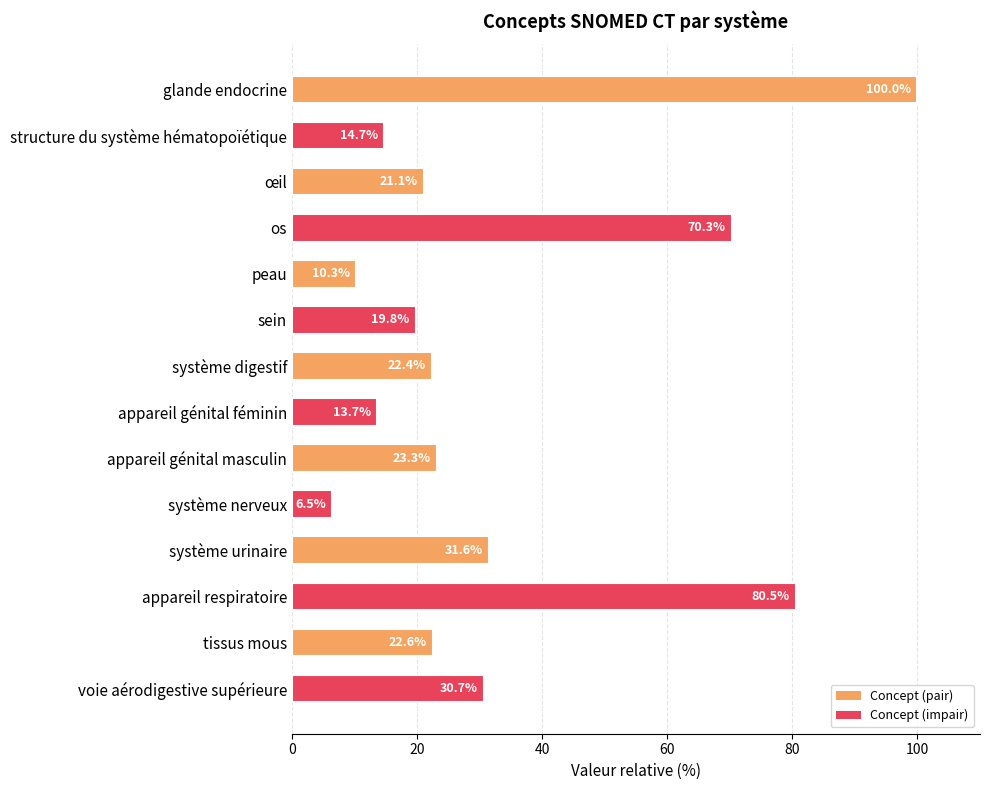

What is the change in value from œil to appareil génital féminin?

-7.4